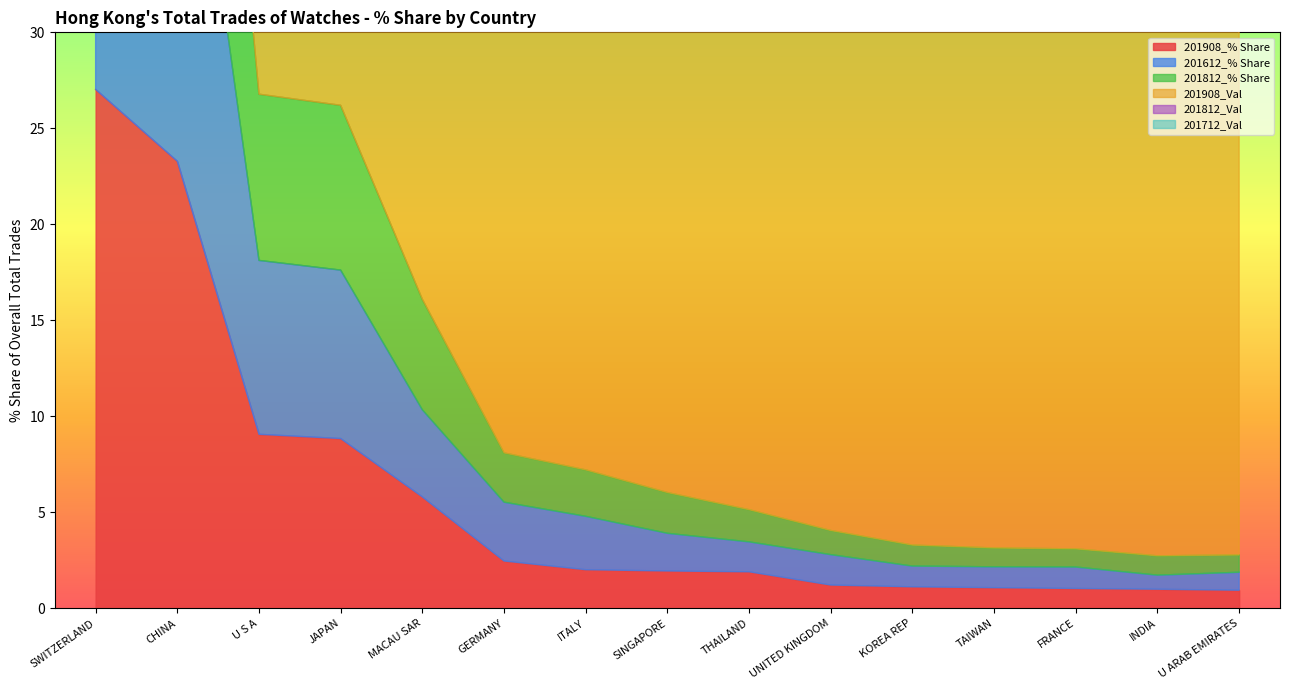

Where does the 201908_Val series first go above 218?

SWITZERLAND